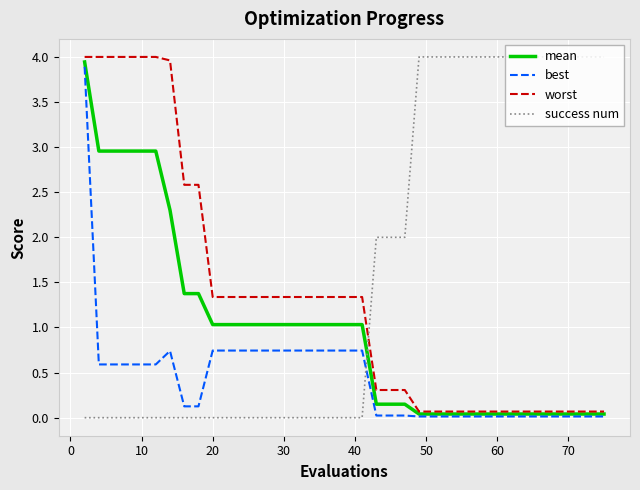

What is the maximum value shown in the chart?

4.0